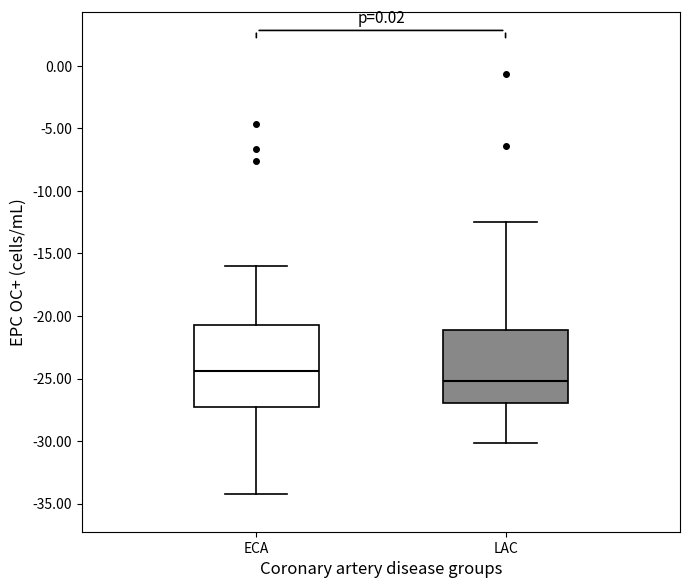

Where does the lower whisker of the box for ECA end on the y-axis? The values are not printed on the chart, so give them approximately, as read against the axis.

-34.0